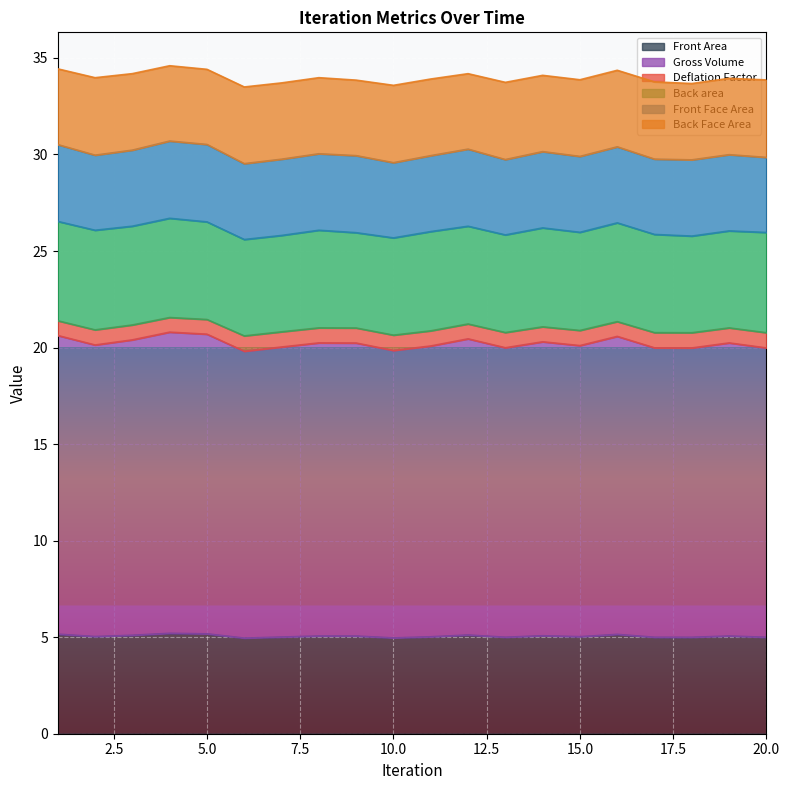

The value of Gross Volume at 15 is 20.1. True or false?

True